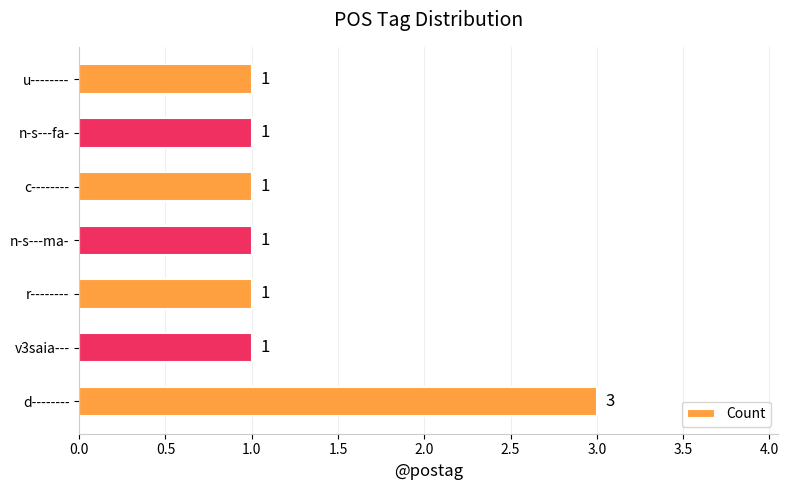

How many data points does each series have?

7